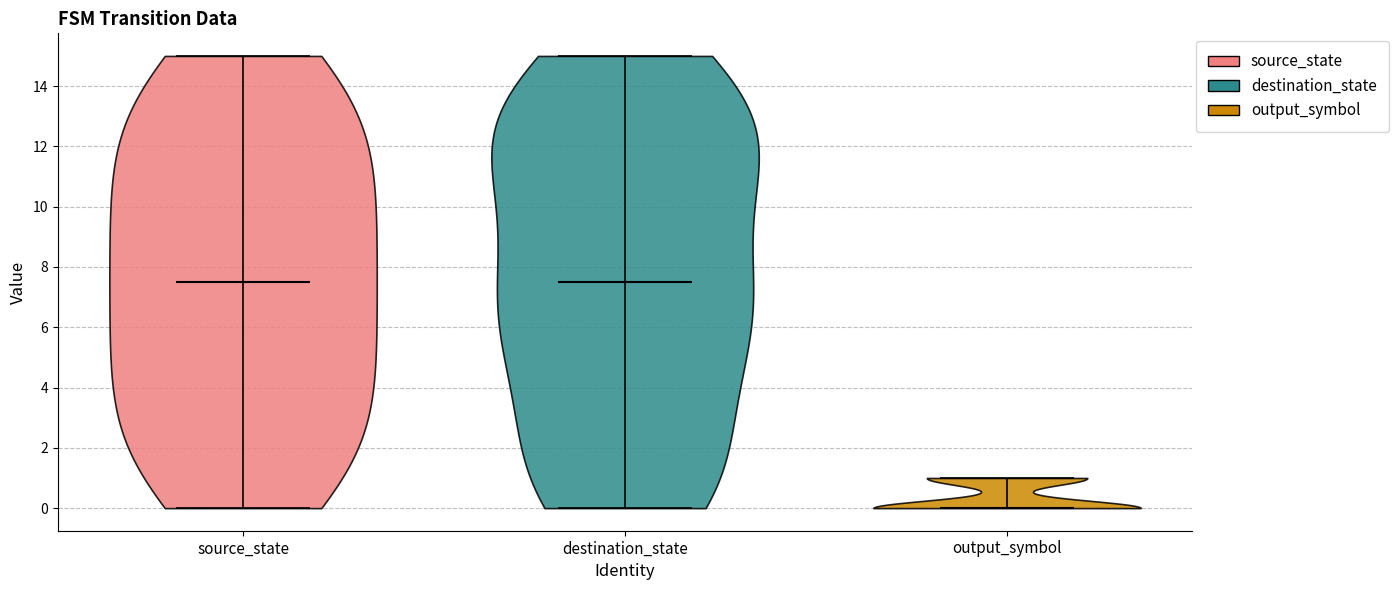

Which violin has the lowest median line?

output_symbol